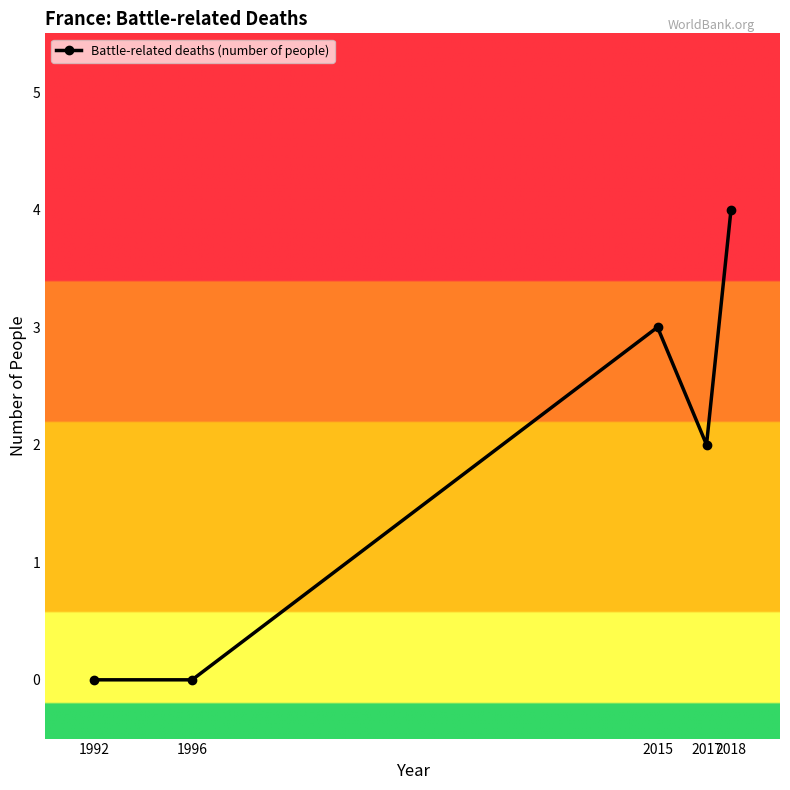

What is the sum of the values at 2018 and 2015?

7